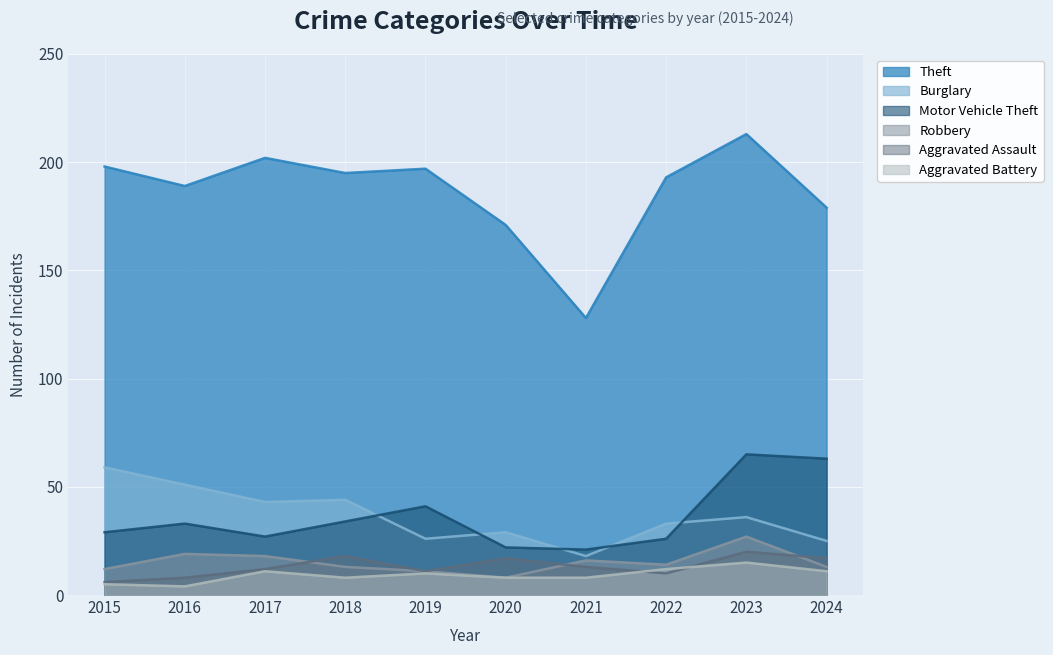

Which label corresponds to the largest value in the chart?

2023